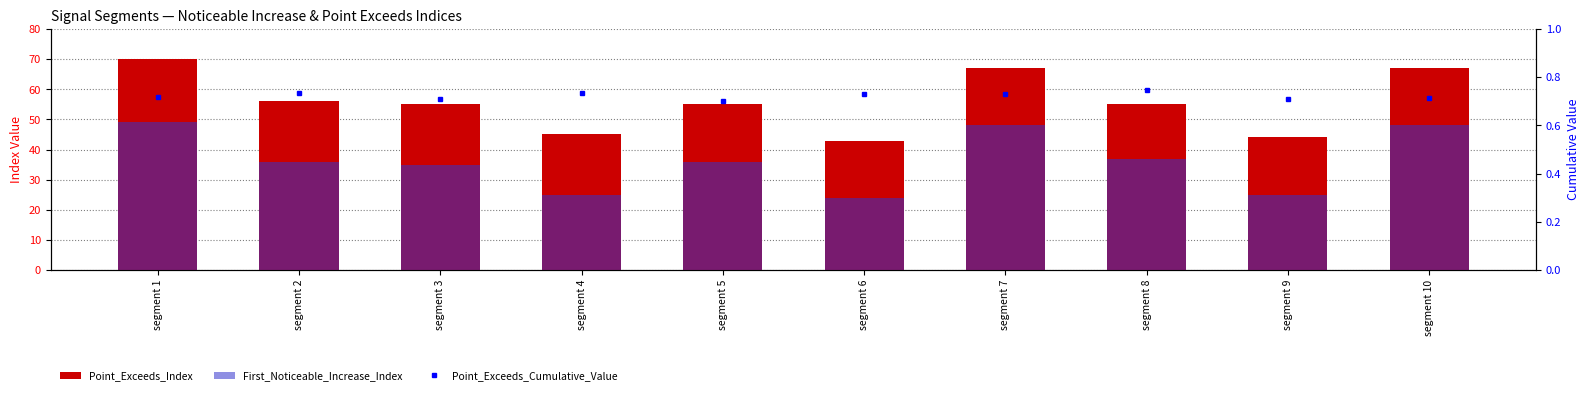

Where does the First_Noticeable_Increase_Index series first go above 36?

segment 1